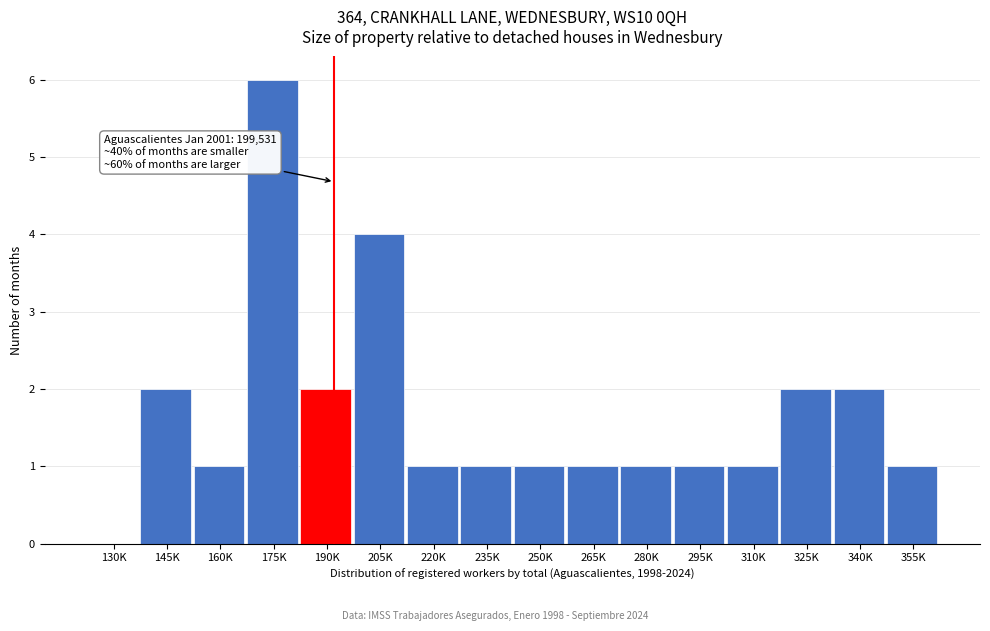

Reading right to left, extract all data points from this chart.

355K=1	340K=2	325K=2	310K=1	295K=1	280K=1	265K=1	250K=1	235K=1	220K=1	205K=4	190K=2	175K=6	160K=1	145K=2	130K=0